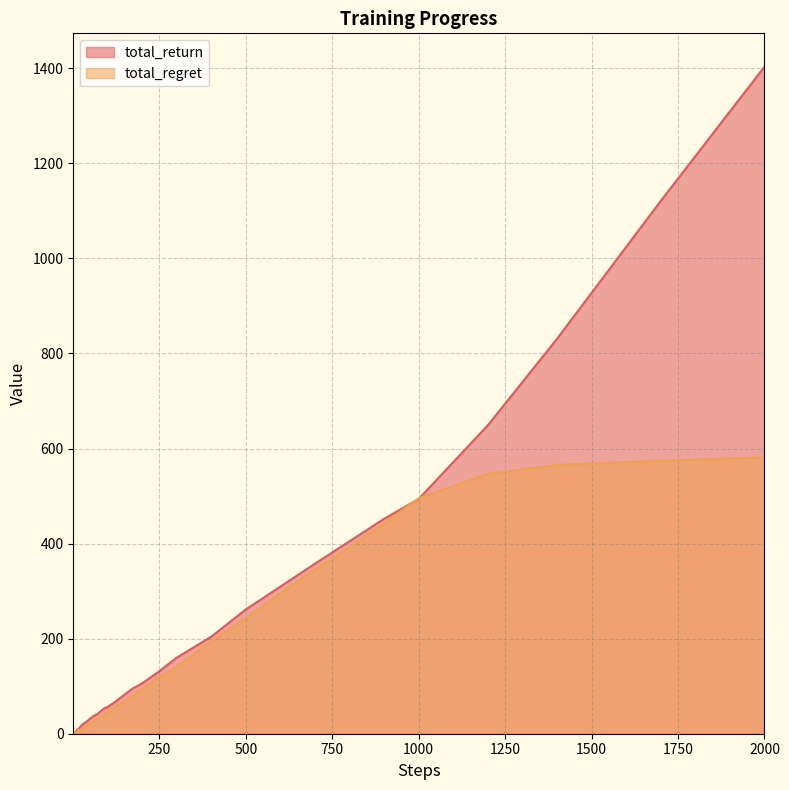

List the series in order of their peak value, highest first.

total_return, total_regret